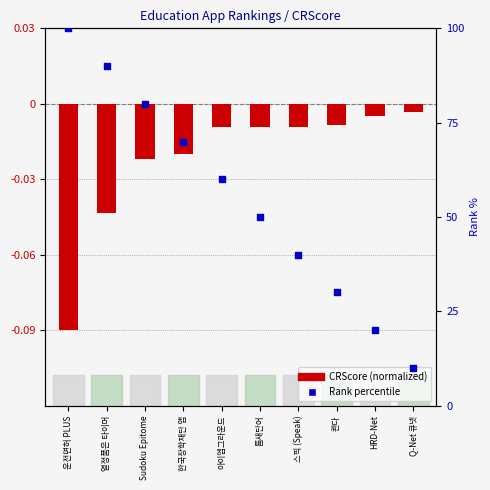

What are all the series names shown in the legend?

CRScore (normalized), Rank percentile